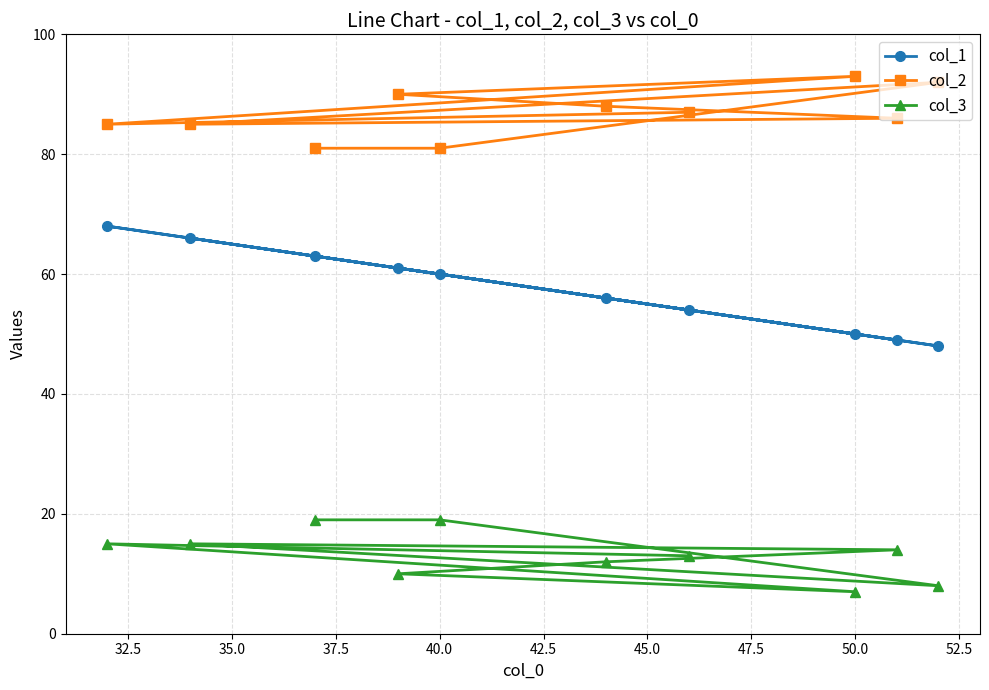

Which label corresponds to the smallest value in the chart?

50.0